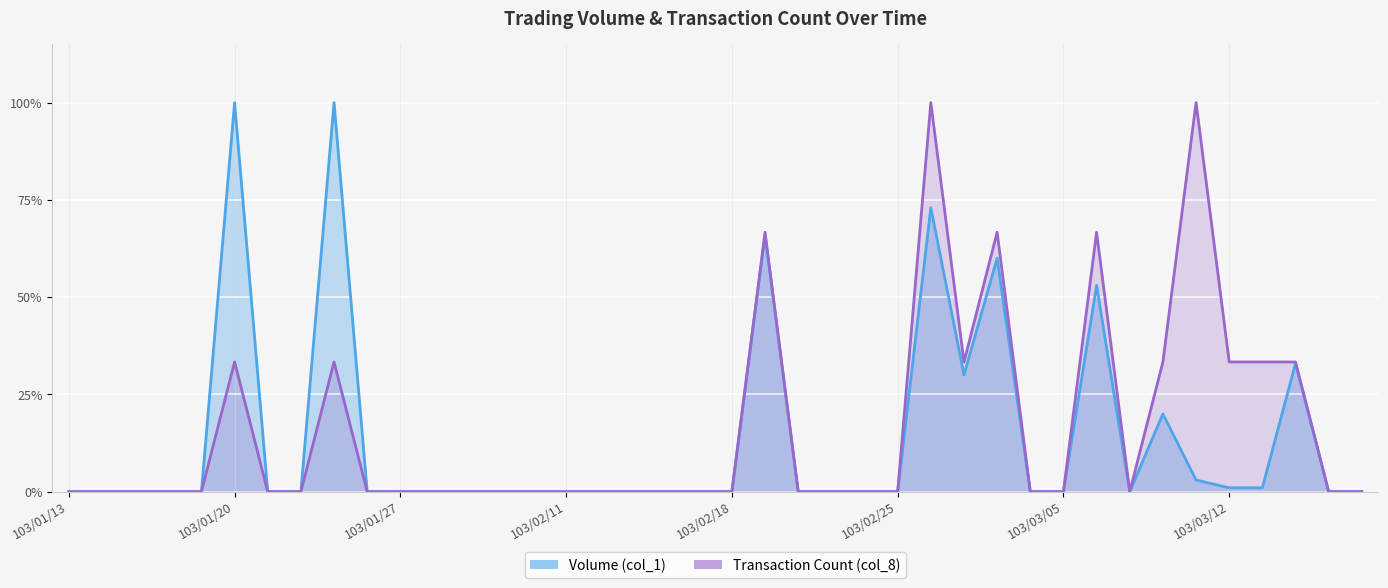

At which label is Transaction Count (col_8) closest to 0?

103/01/13